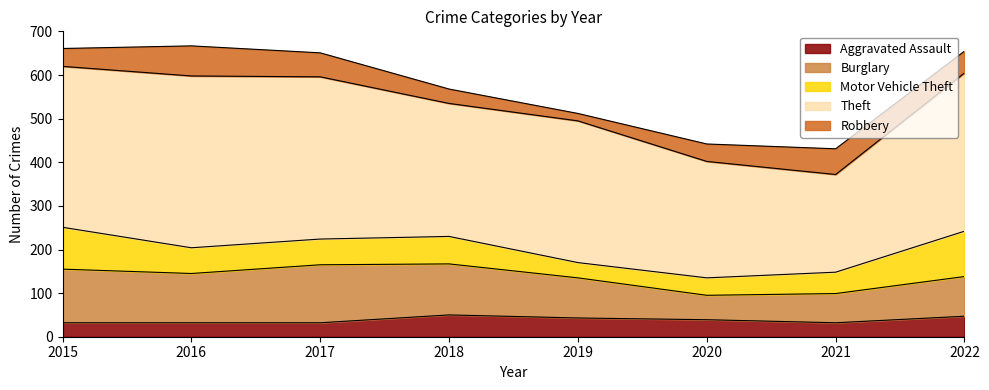

At which label is Motor Vehicle Theft closest to 69?

2018